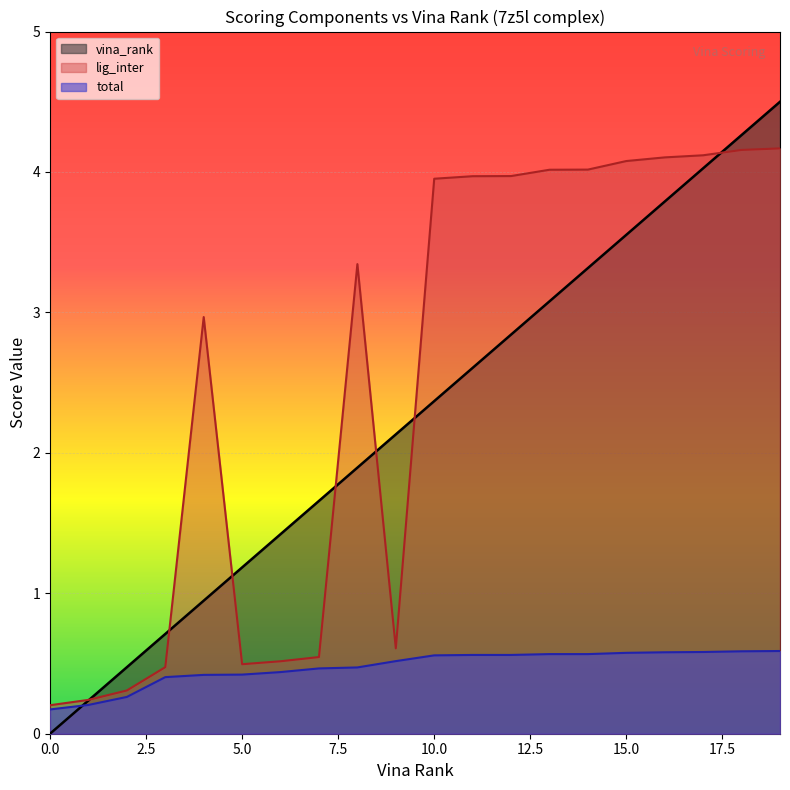

What is the difference between the maximum and minimum values in the vina_rank series?

4.5